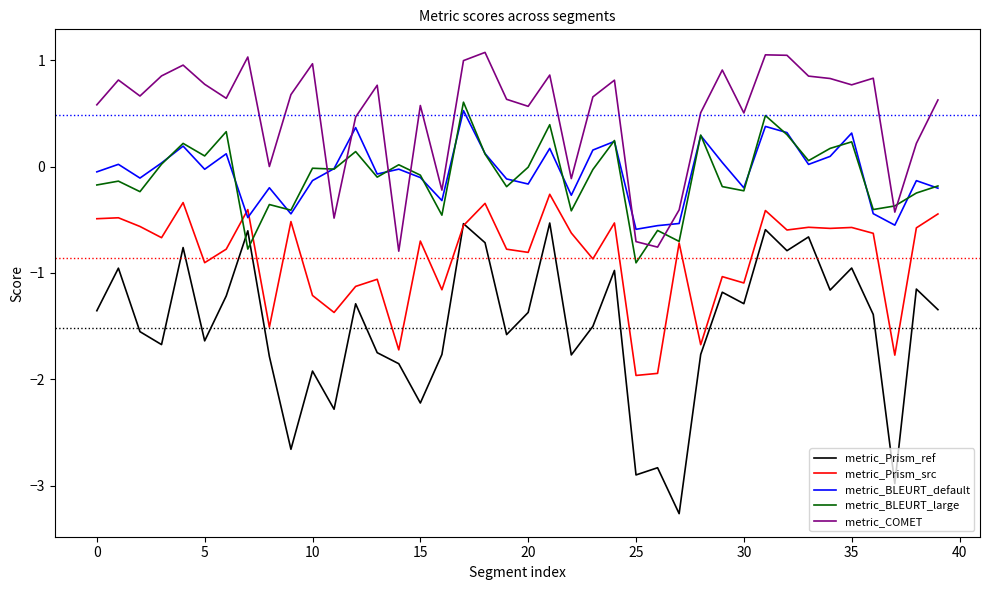

List the series in order of their peak value, lowest first.

metric_Prism_ref, metric_Prism_src, metric_BLEURT_default, metric_BLEURT_large, metric_COMET